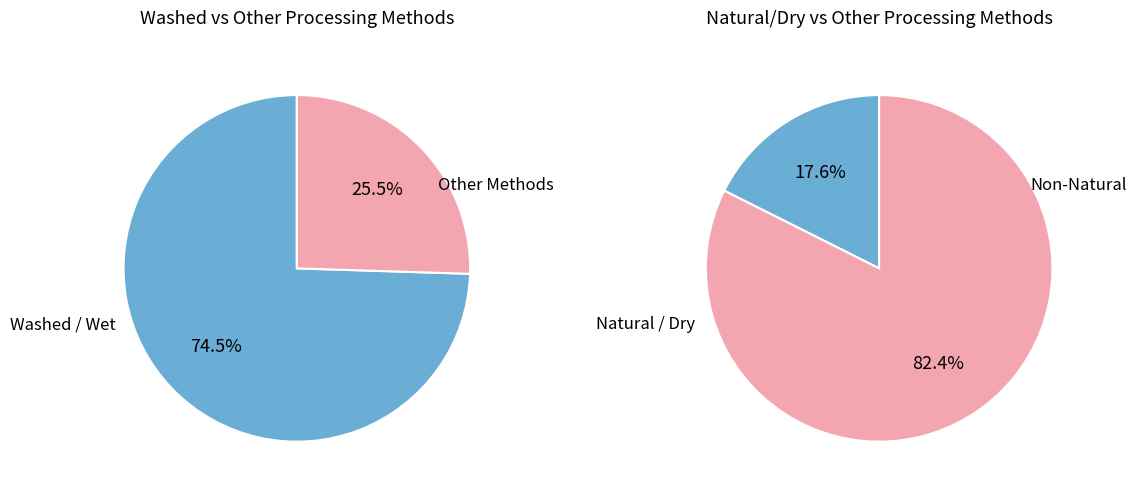

Which category has the biggest portion of the pie?

Washed / Wet